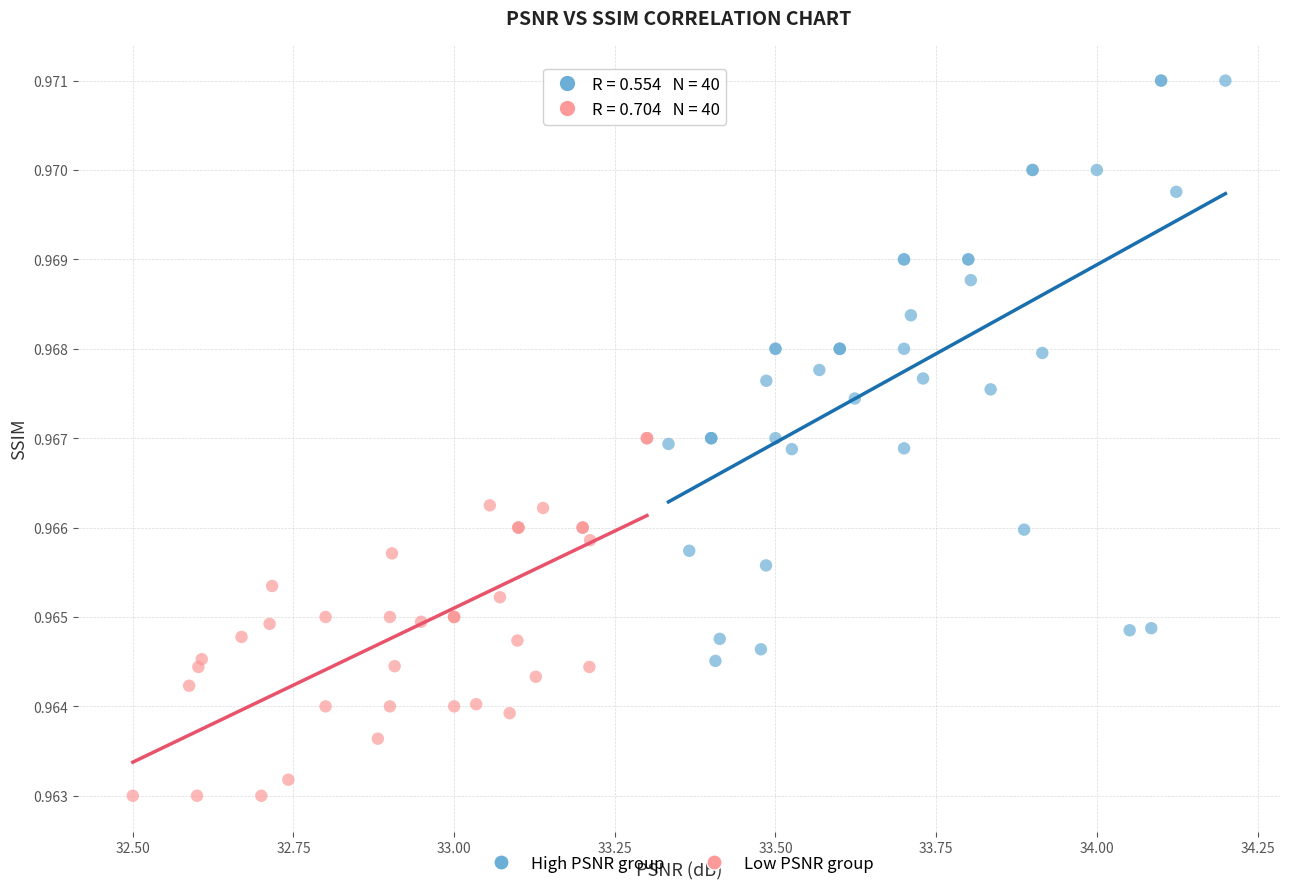

What are all the series names shown in the legend?

High PSNR group, Low PSNR group